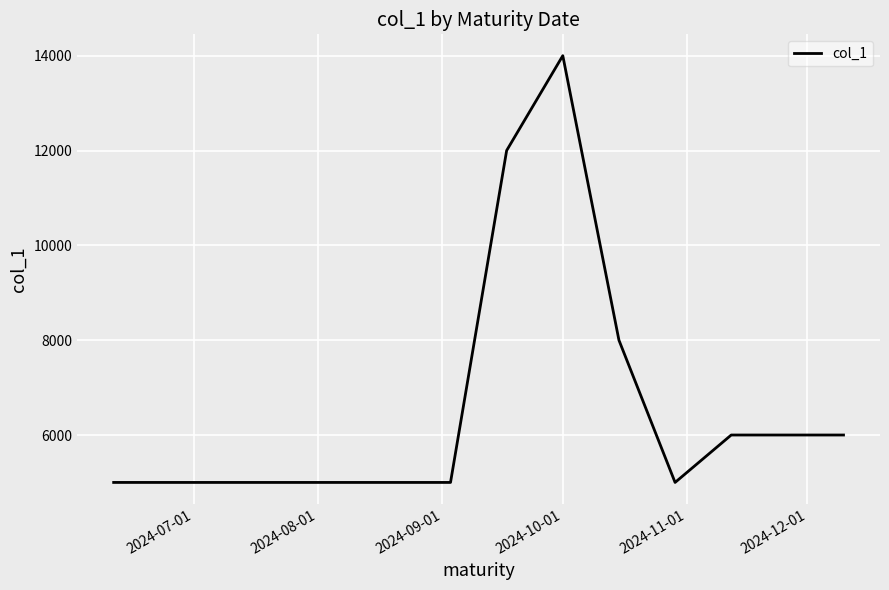

What is the greatest value displayed?

14000